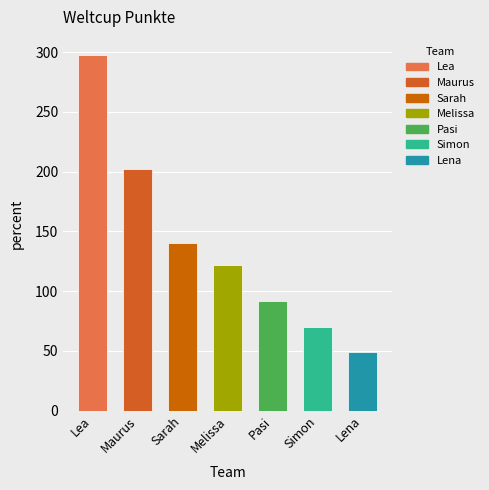

How many bars are there in total?

7